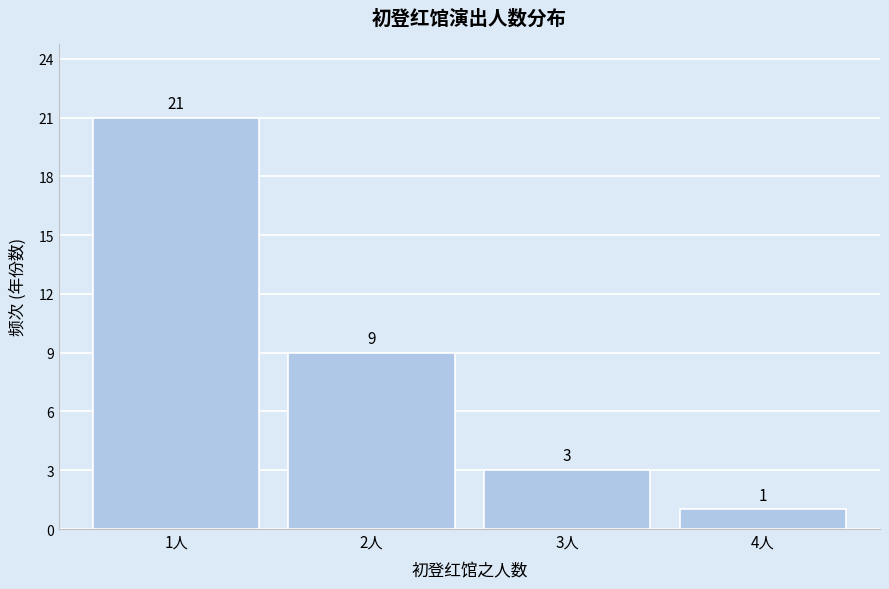

Reading right to left, what are all the values shown in this chart?

4人=1	3人=3	2人=9	1人=21